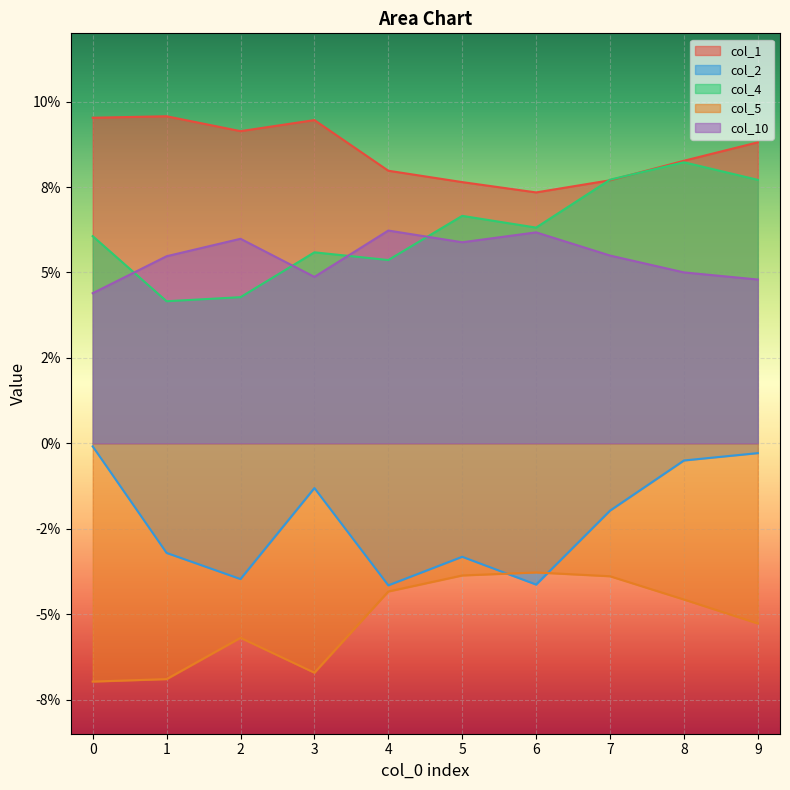

True or false: col_4 and col_5 cross at least once.

False